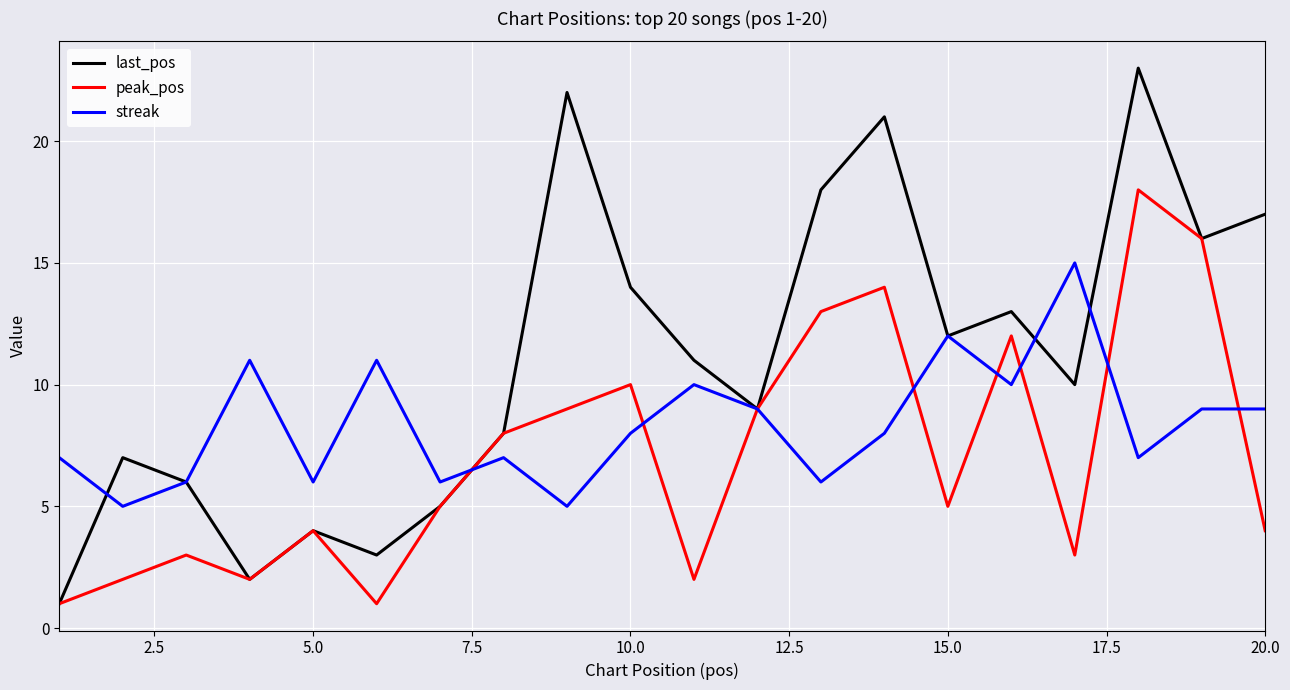

How many lines are shown in the chart?

3